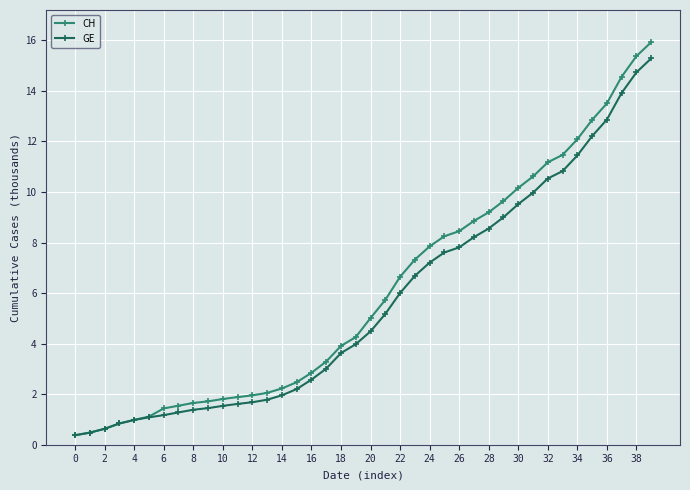

What is the maximum value shown in the chart?

15.9